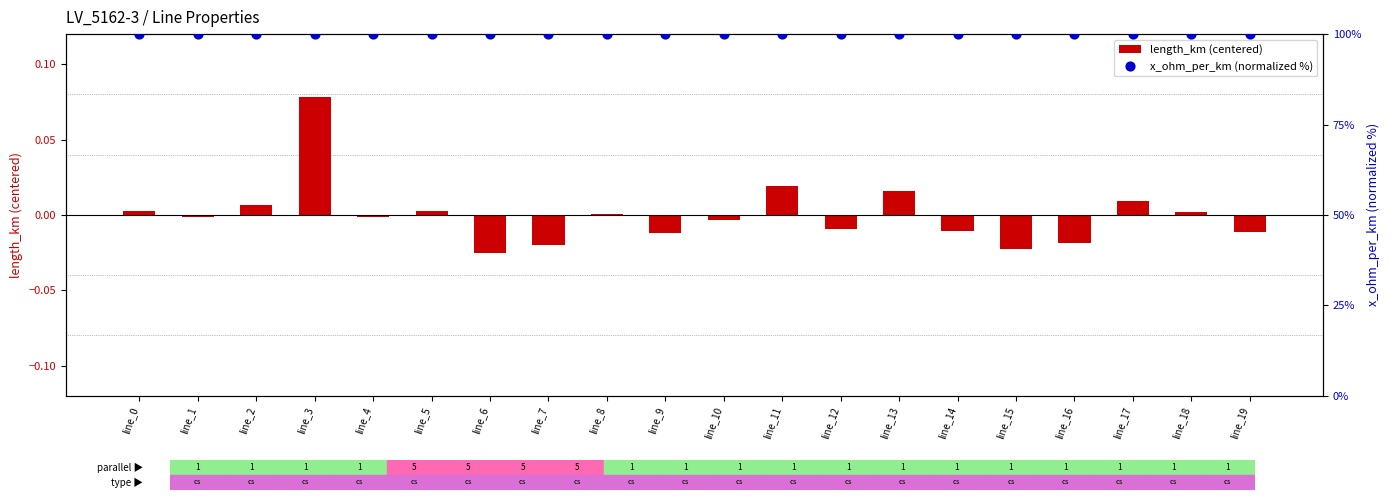

At how many categories does at least one series exceed 45?

20